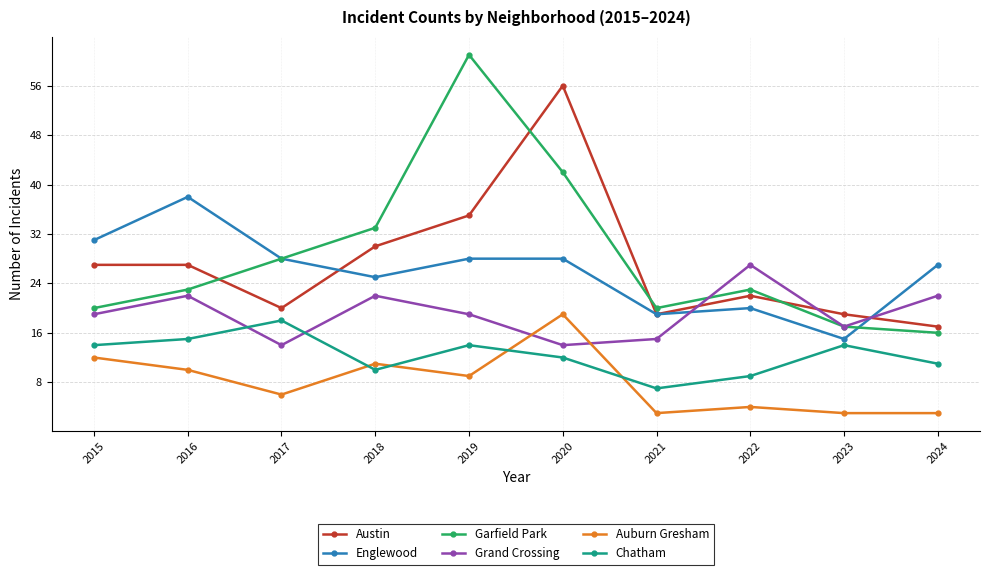

What is the maximum value shown in the chart?

61